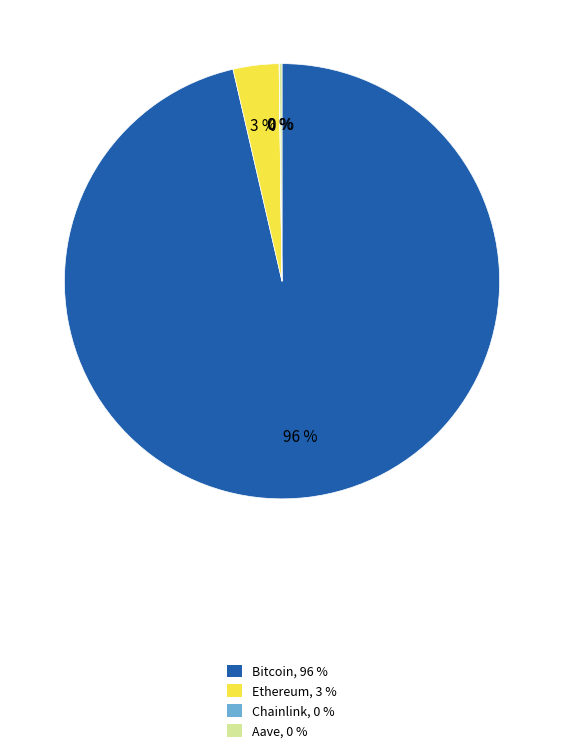

Is it true that Ethereum, 3 % is 3% of the pie?

True